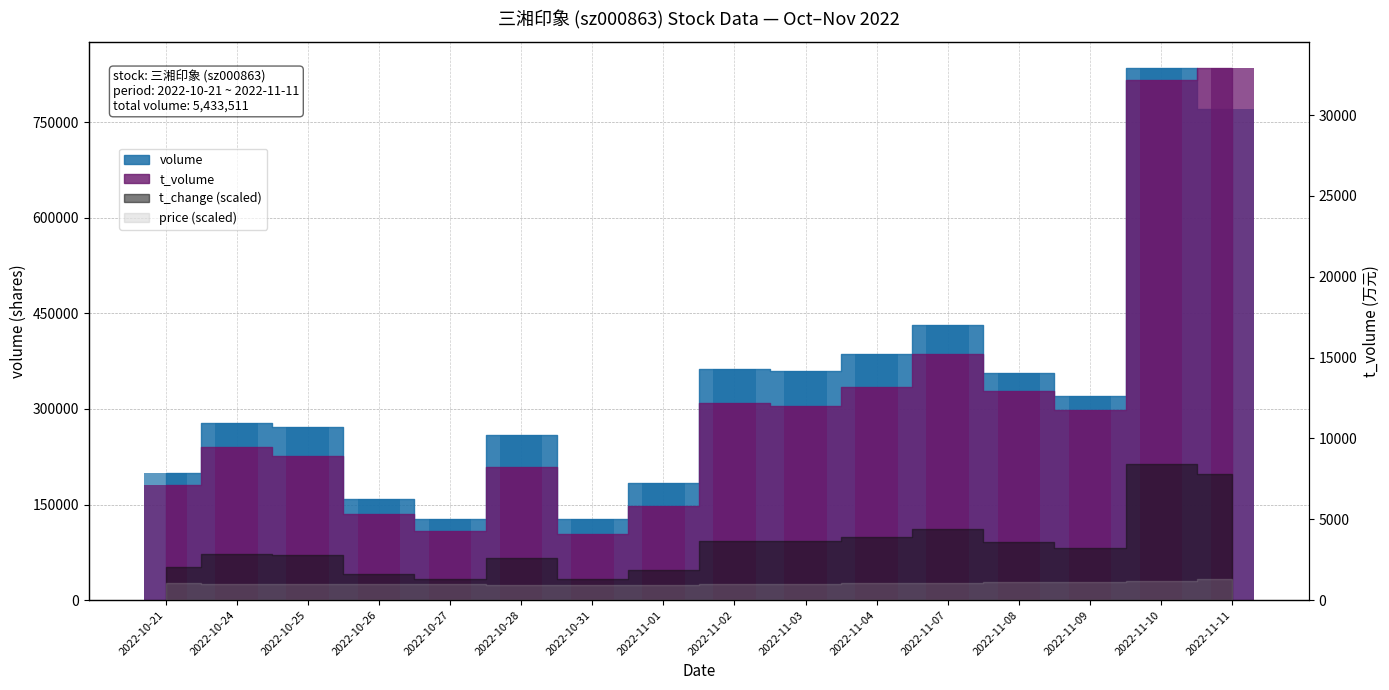

Reading right to left, transcribe all the data shown in this chart.

volume: 771307	834510	320678	357207	432035	386357	360306	362577	183975	127916	259732	127181	159208	272392	278696	199434
t_volume: 32887	32193	11774	12920	15211	13154	12006	12209	5843	4069	8254	4255	5333	8931	9468	7145